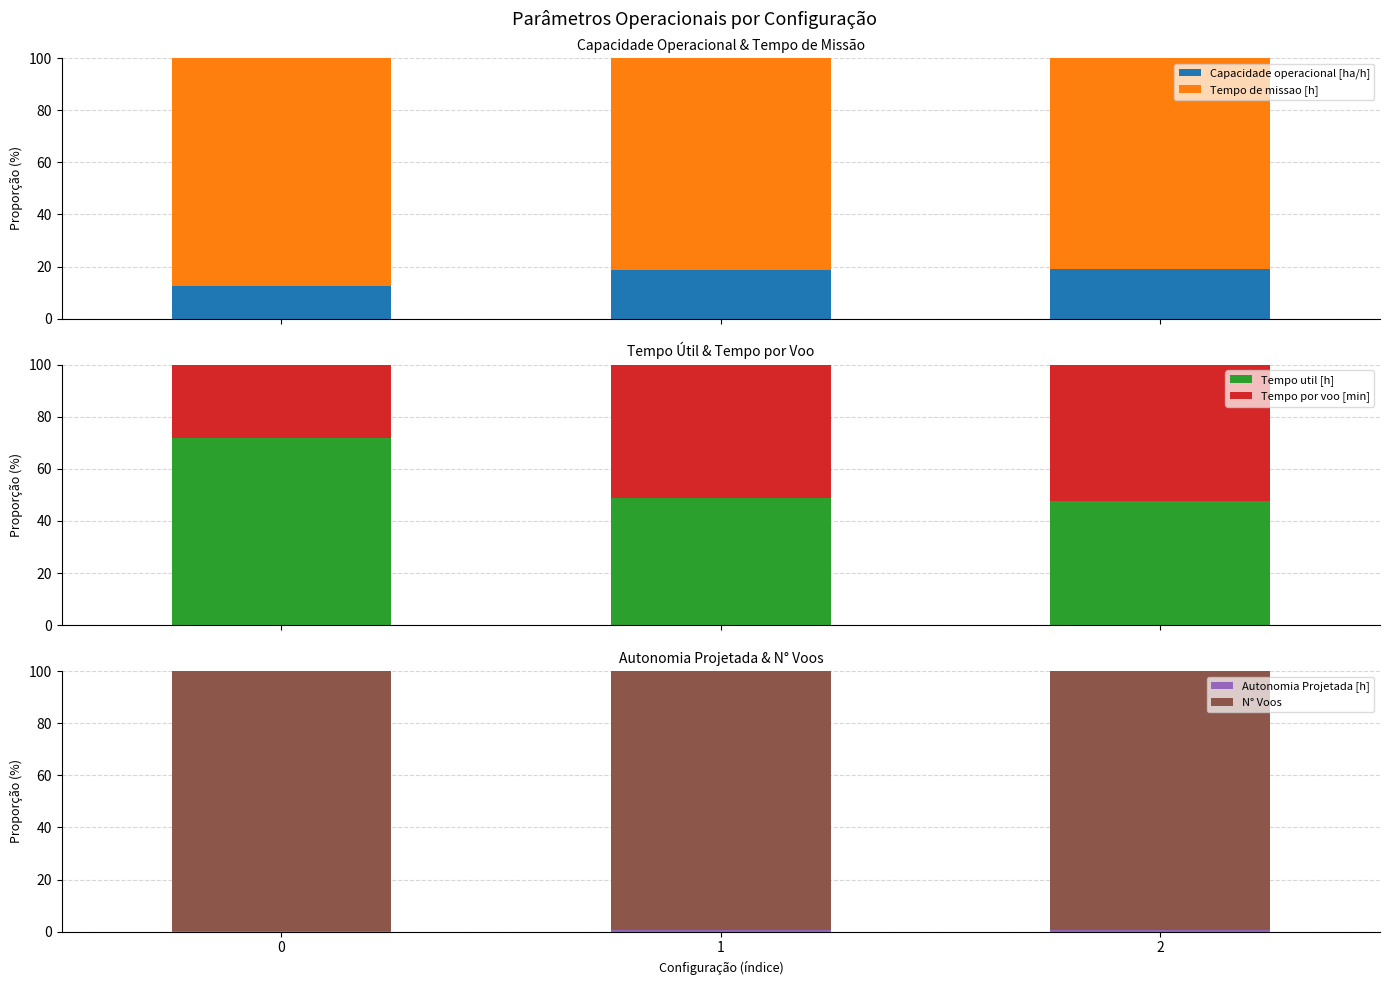

Is it true that Tempo util [h] equals 71.8 at 0?

True